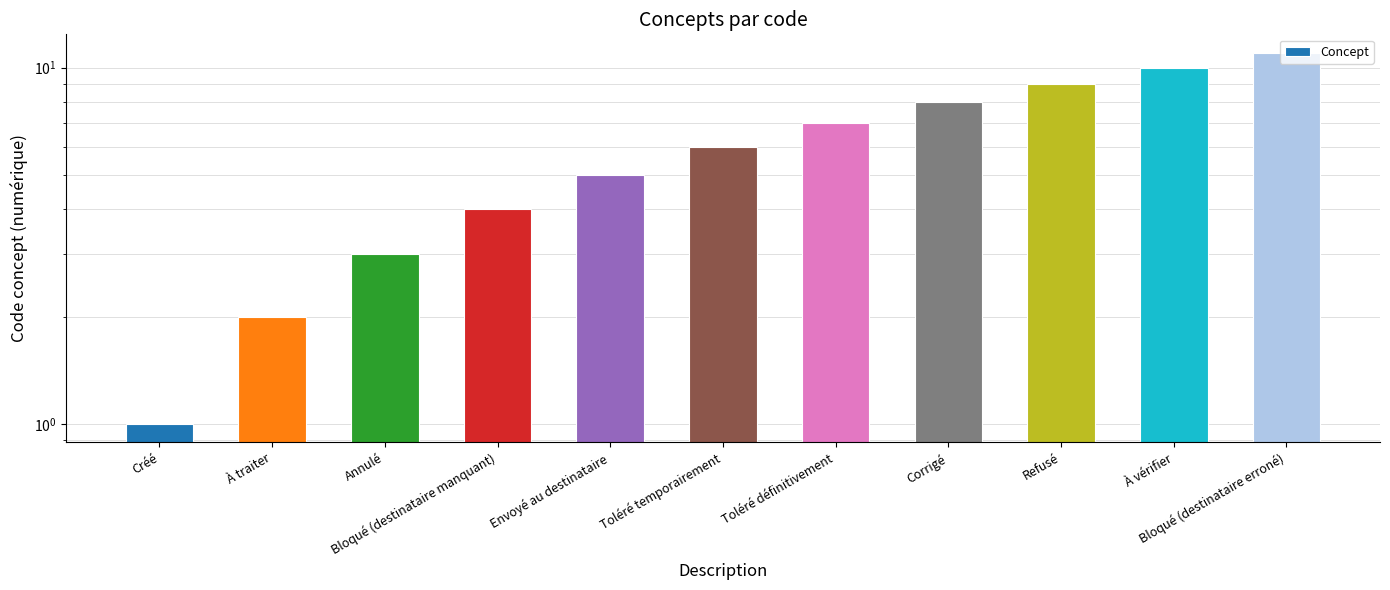

List the labels in order of value, largest first.

Bloqué (destinataire erroné), À vérifier, Refusé, Corrigé, Toléré définitivement, Toléré temporairement, Envoyé au destinataire, Bloqué (destinataire manquant), Annulé, À traiter, Créé